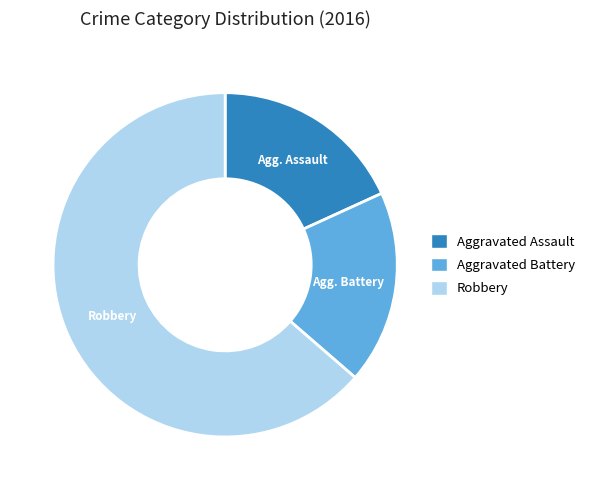

Is the sum of Aggravated Battery and Robbery greater than half?

Yes